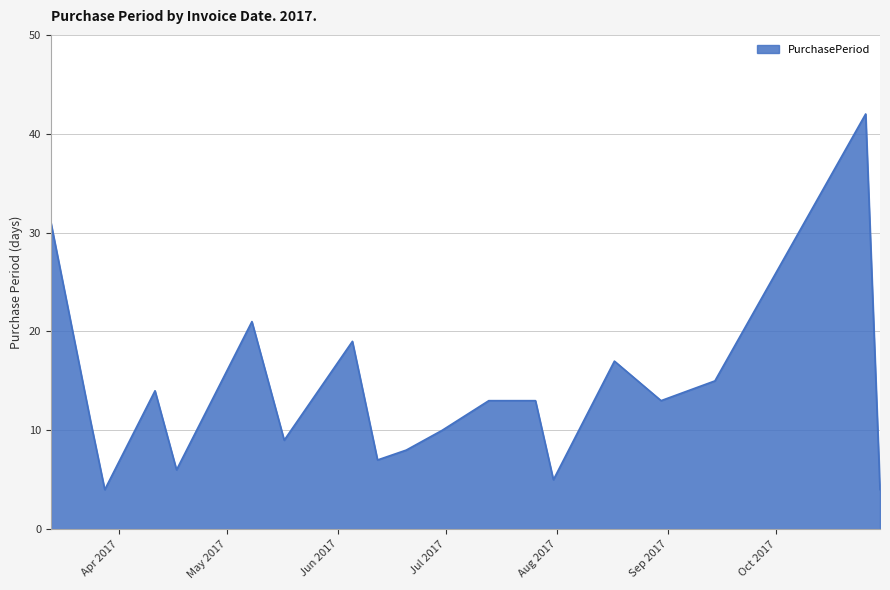

What is the minimum value shown in the chart?

4